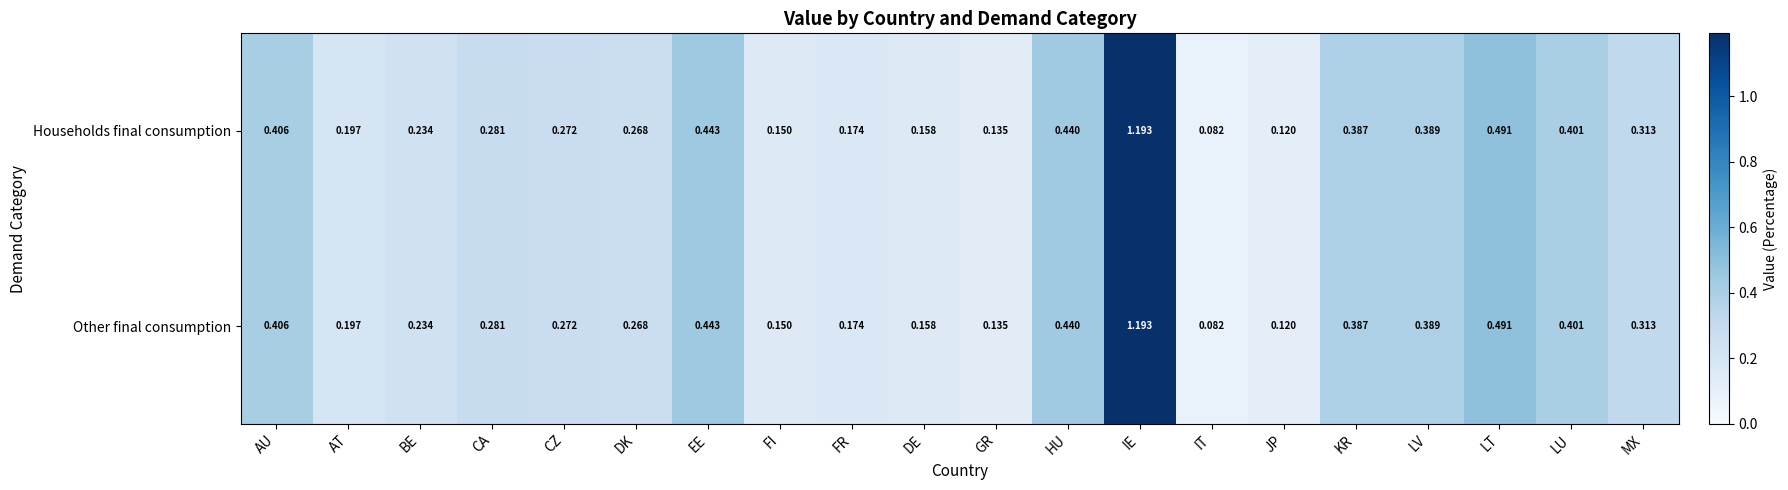

Rank the categories by Households final consumption value from lowest to highest.

IT, JP, GR, FI, DE, FR, AT, BE, DK, CZ, CA, MX, KR, LV, LU, AU, HU, EE, LT, IE